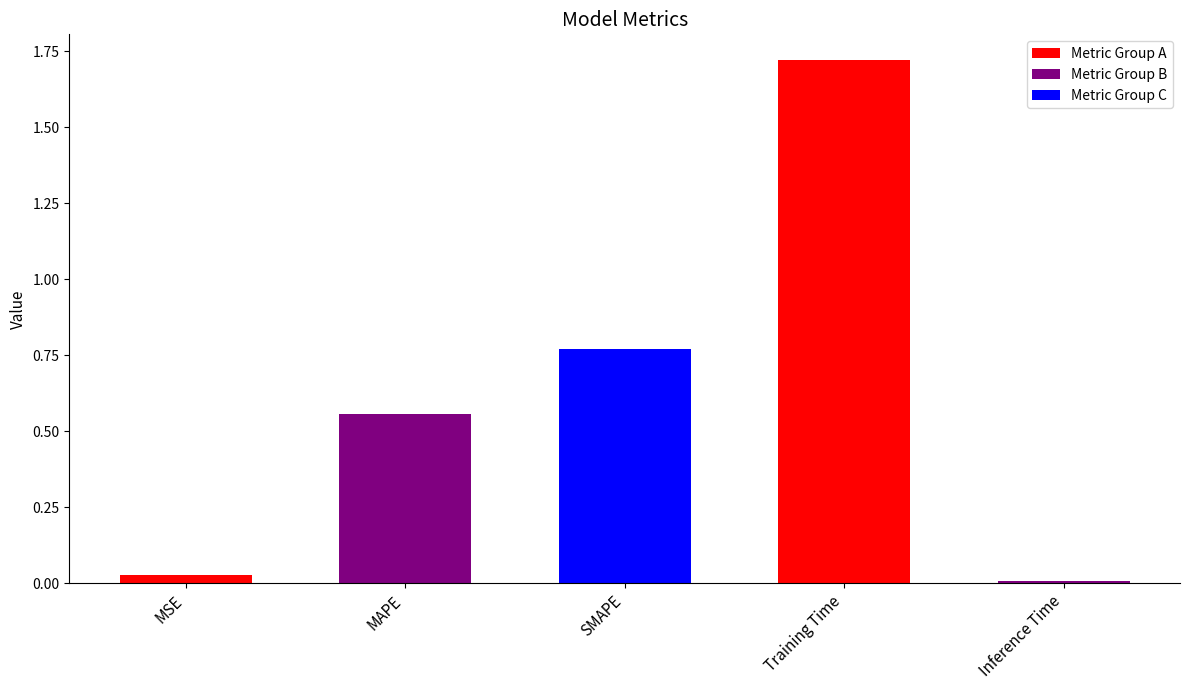

What is the average value?

0.6